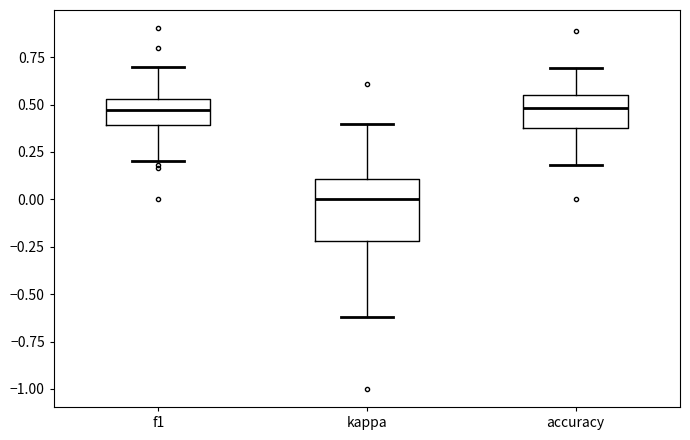

Reading left to right, transcribe this box plot: for each box, give where its median line is, the range the box spans, and where its two whiskers end, as read against the y-axis. The values are not printed on the chart, so give them approximately, as read against the axis.

f1: median 0.45, box 0.40 to 0.55, whiskers 0.20 to 0.70
kappa: median 0.00, box -0.20 to 0.10, whiskers -0.60 to 0.40
accuracy: median 0.50, box 0.40 to 0.55, whiskers 0.20 to 0.70